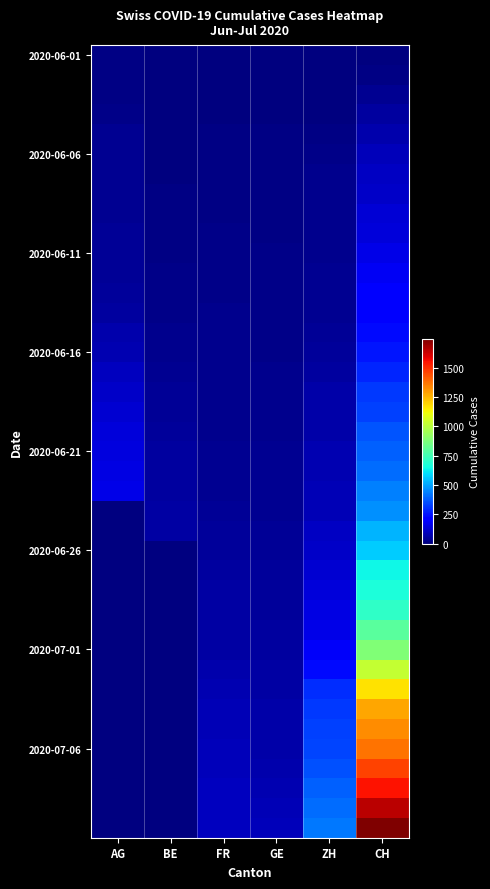

What is the spread (max minus min) of values at BE?

59.0